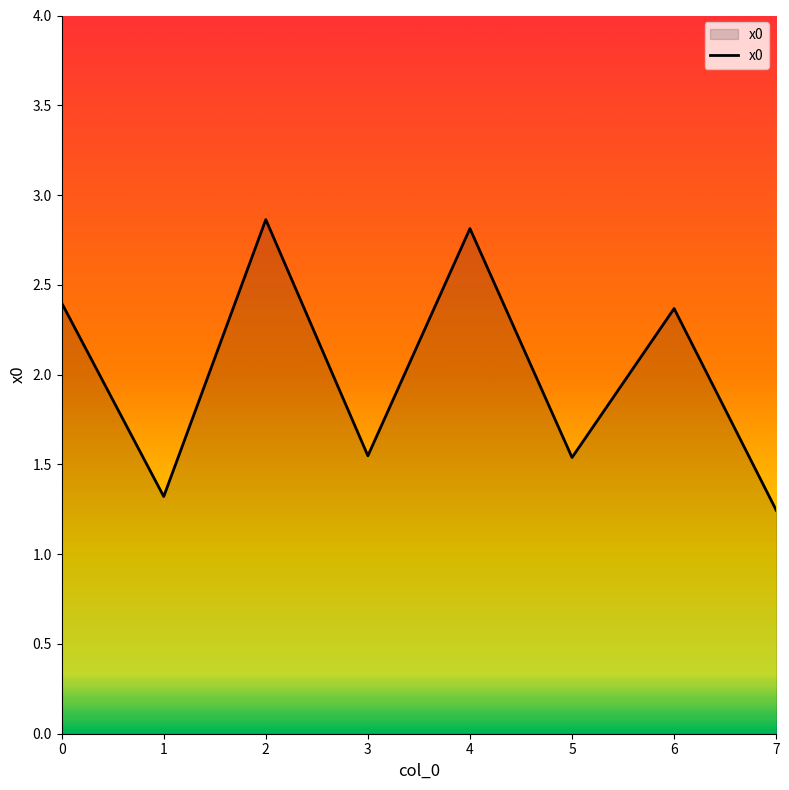

At which category does the chart reach its peak across all series?

2